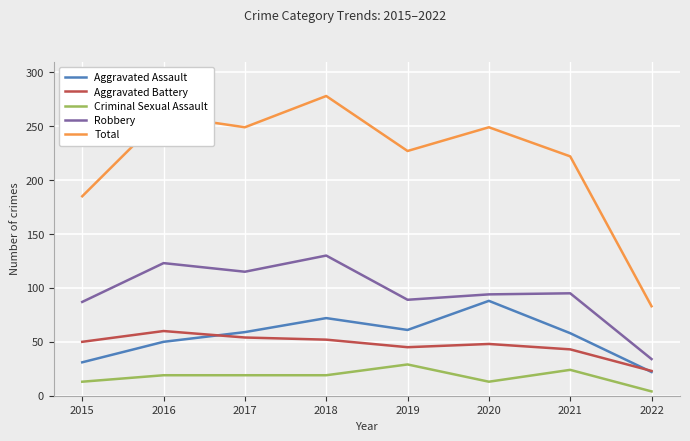

List the series in order of their peak value, highest first.

Total, Robbery, Aggravated Assault, Aggravated Battery, Criminal Sexual Assault